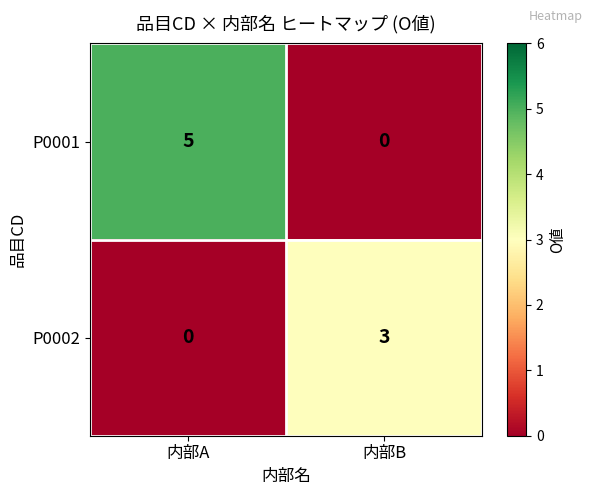

Which series has the largest range (max minus min)?

P0001